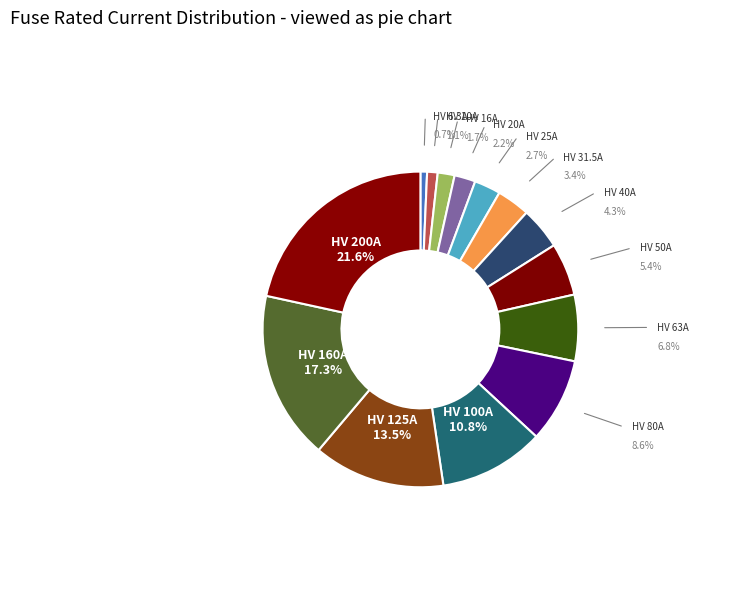

What percentage is the HV 16A slice, to the nearest percent?

2%